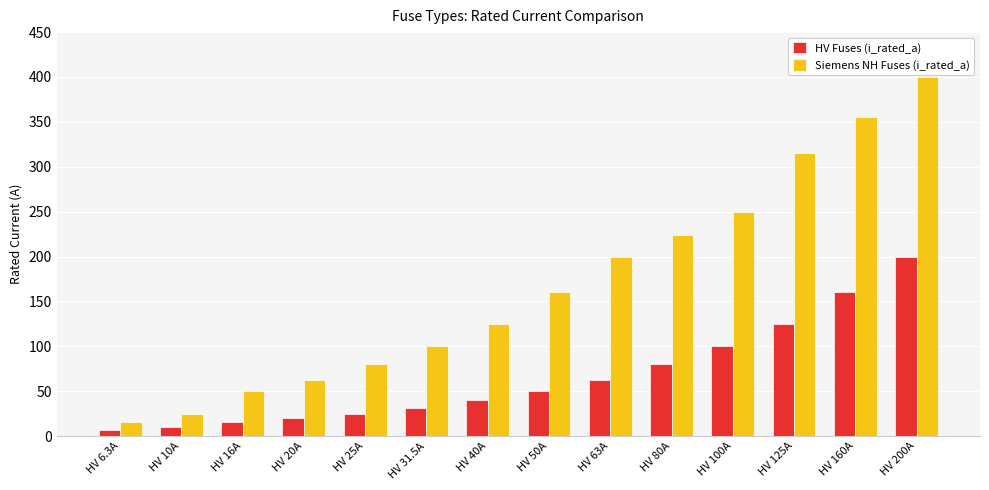

At which category does the chart reach its peak across all series?

HV 200A